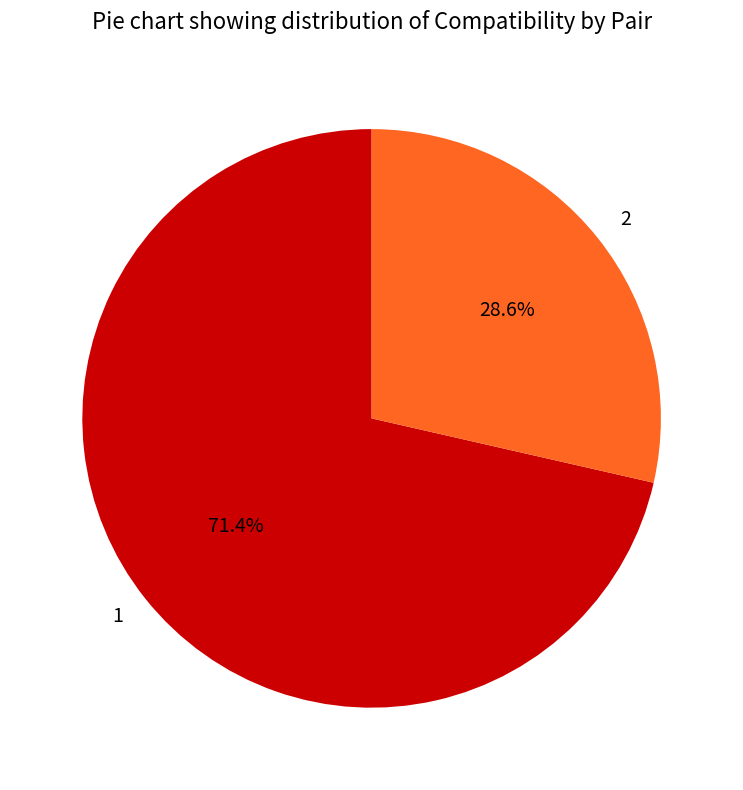

True or false: 2 accounts for 29% of the total.

True